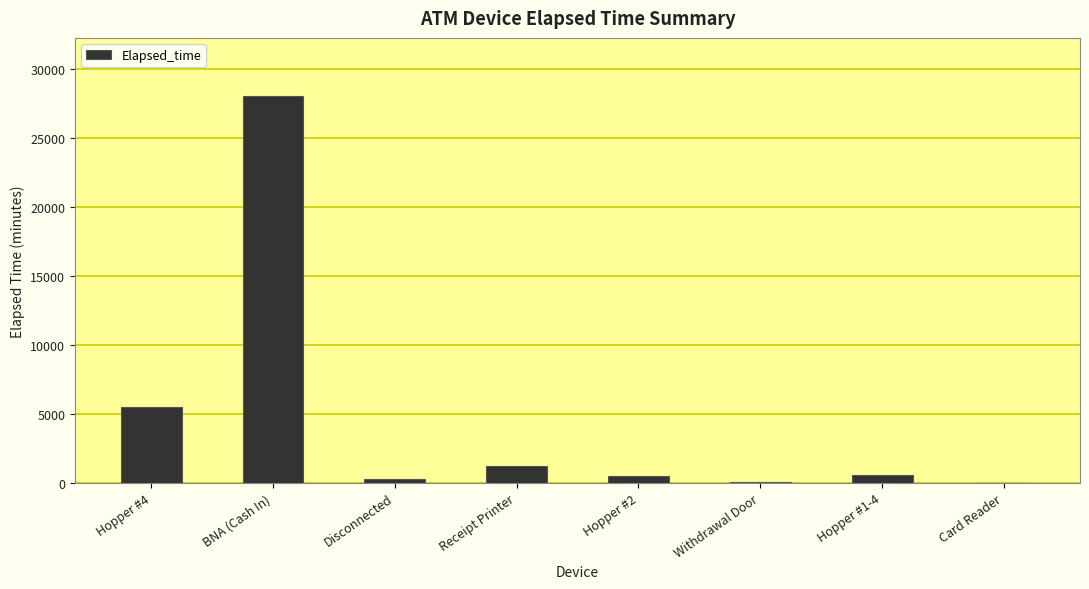

At which label is the value closest to 14025?

Hopper #4